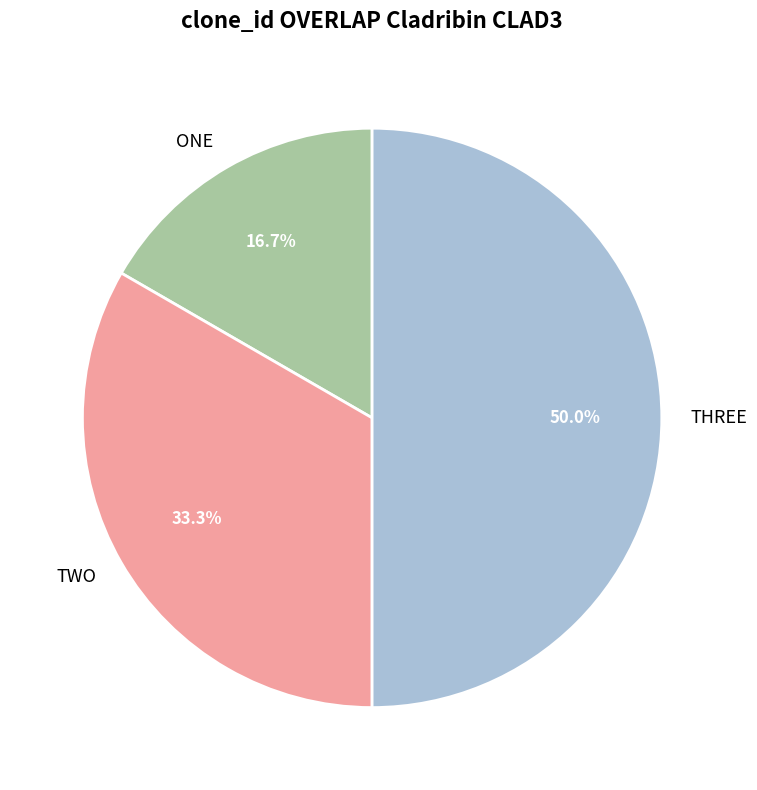

What percentage is NOT represented by TWO?

66.7%